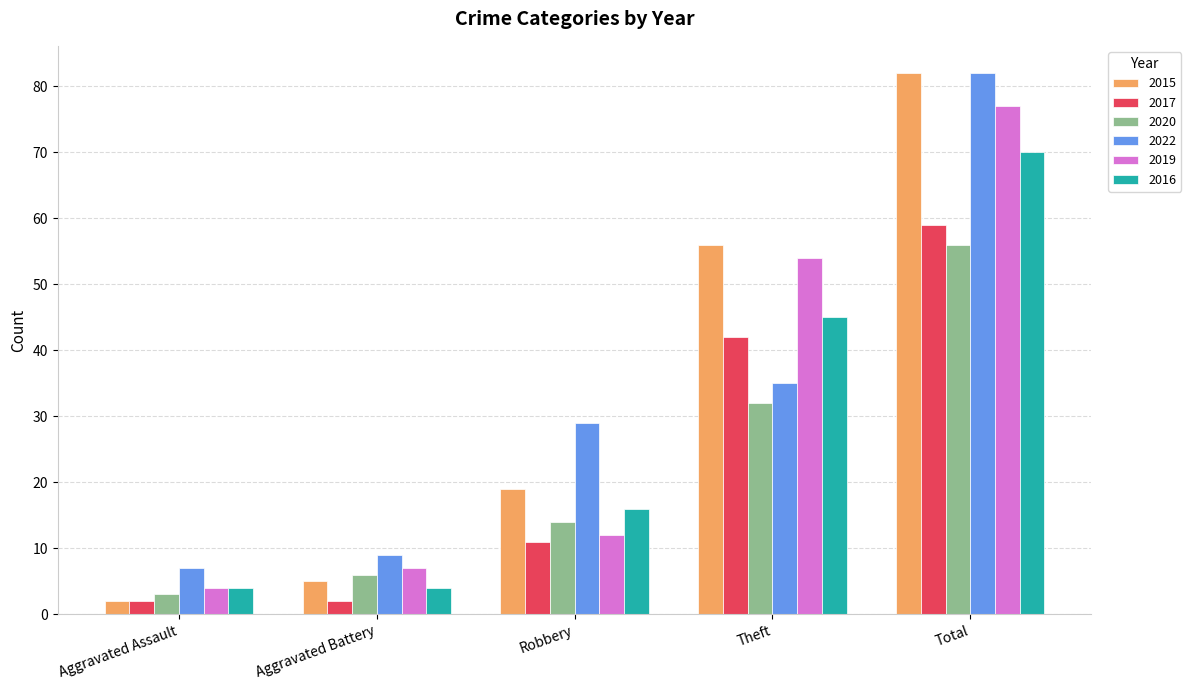

How many groups of bars are there?

5